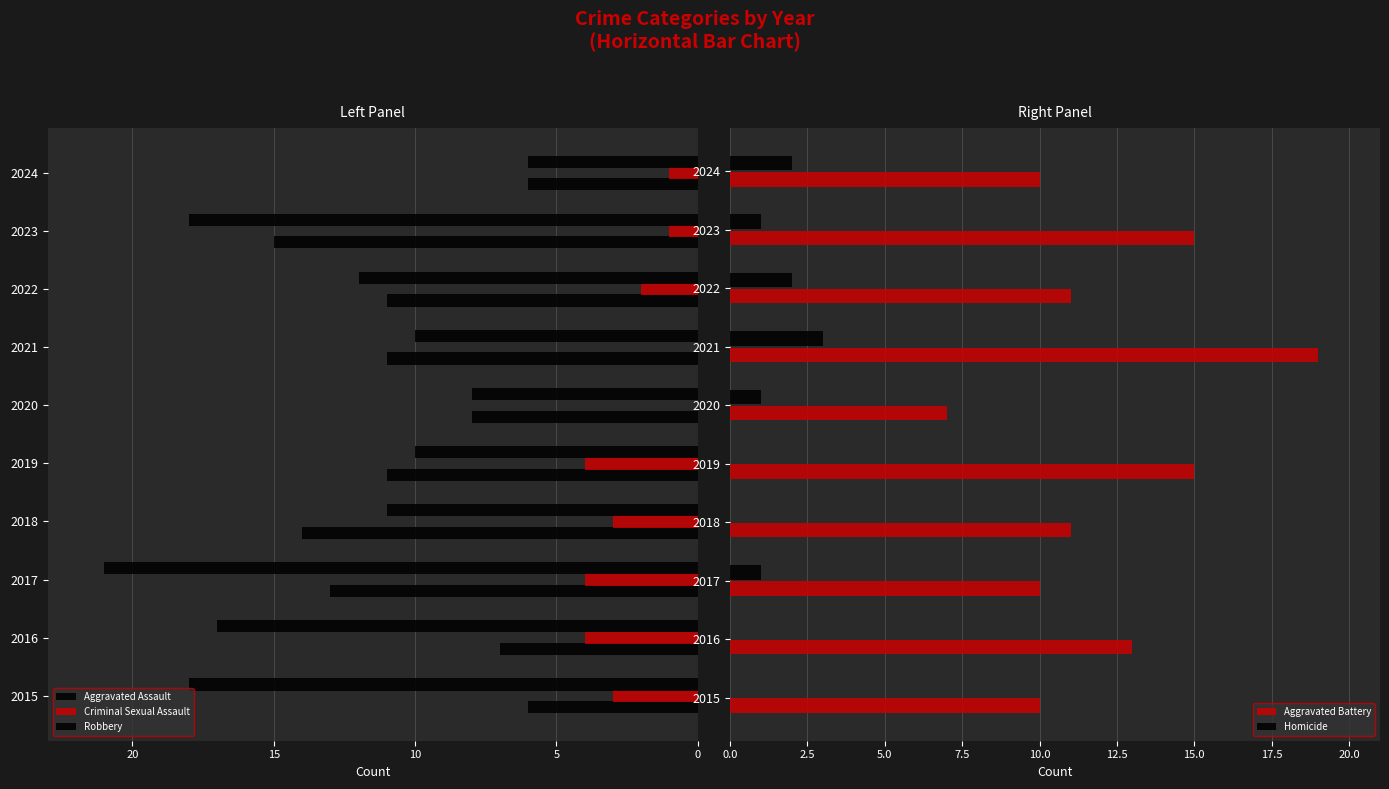

Which series has the largest total across all categories?

Robbery